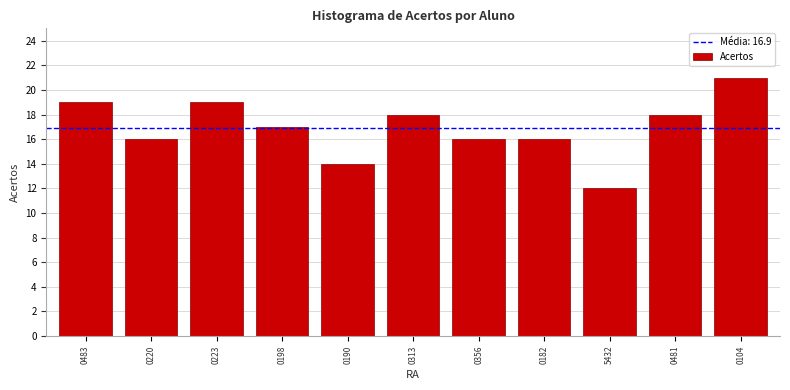

Reading left to right, transcribe all the data shown in this chart.

0483=19	0220=16	0223=19	0198=17	0190=14	0313=18	0356=16	0182=16	5432=12	0481=18	0104=21